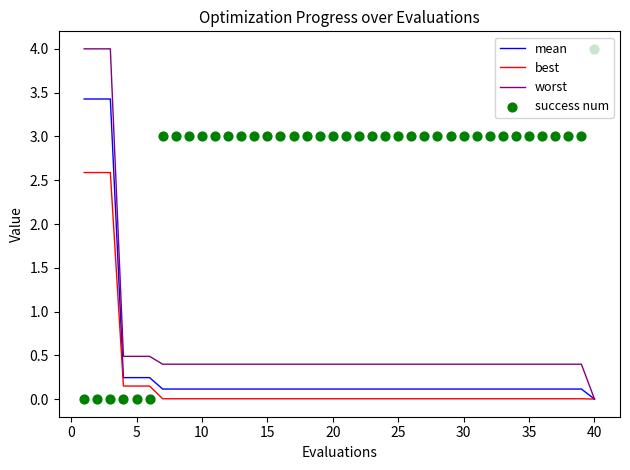

What is the maximum value for mean?

3.4